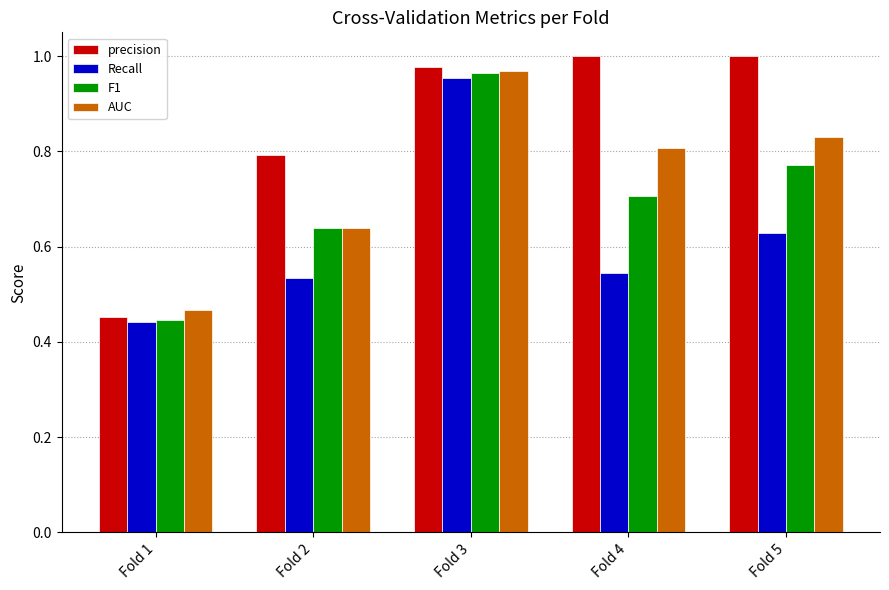

What is the total value across all series at Fold 5?

3.2